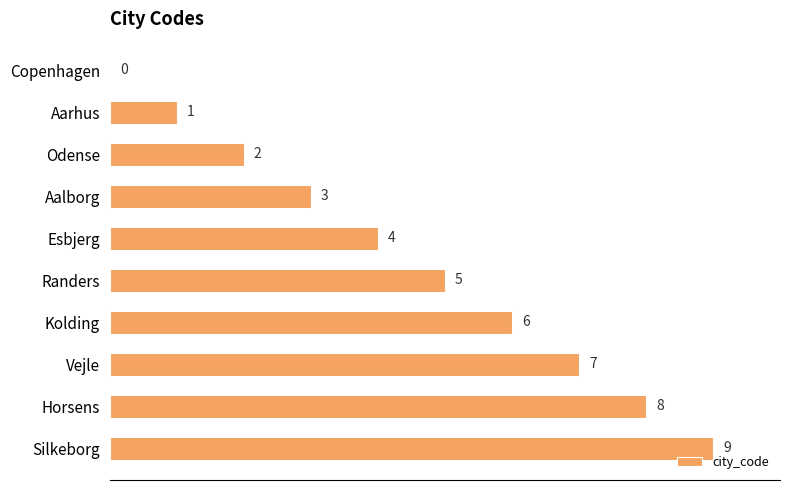

How many values are above zero?

9